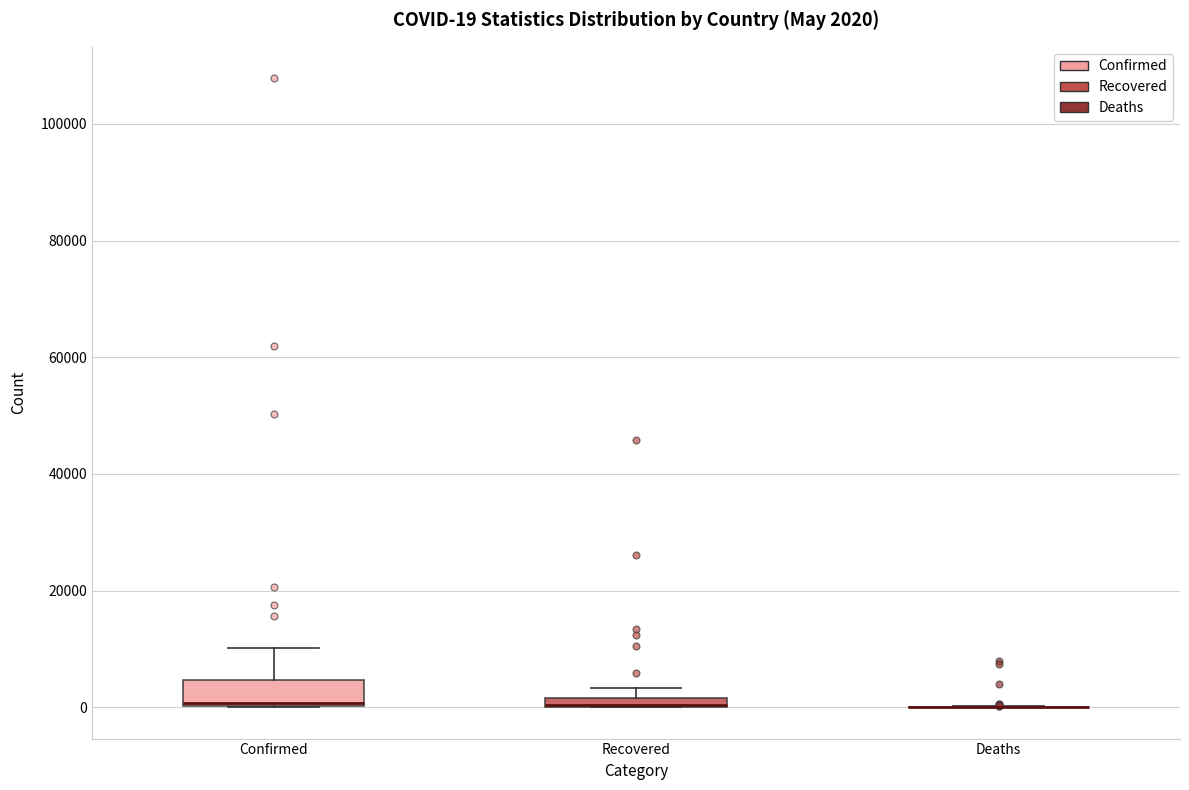

Comparing the boxes themselves (not the whiskers), which one is the tallest?

Confirmed